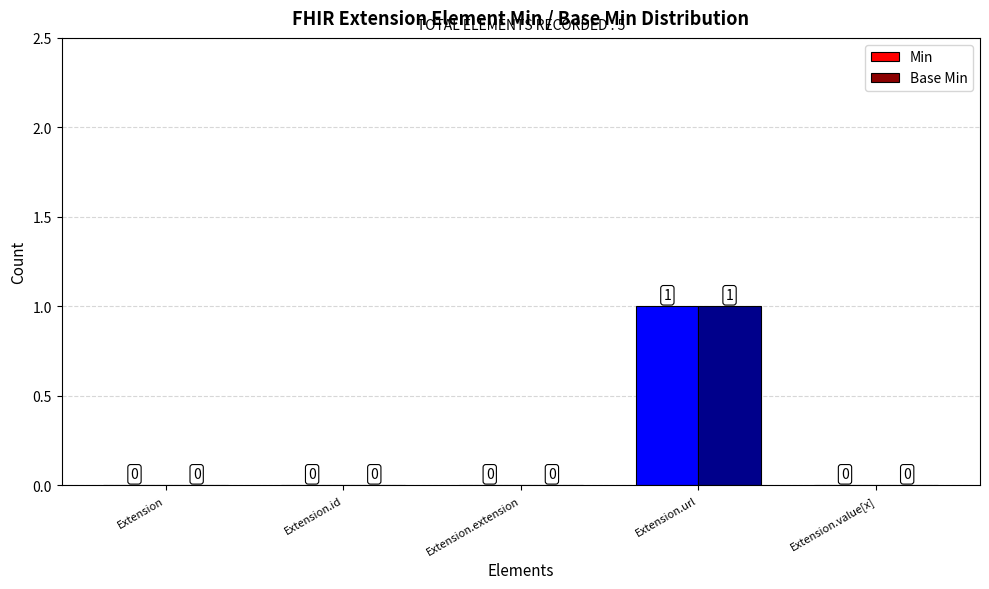

The value of Min at Extension.url is 1. True or false?

True